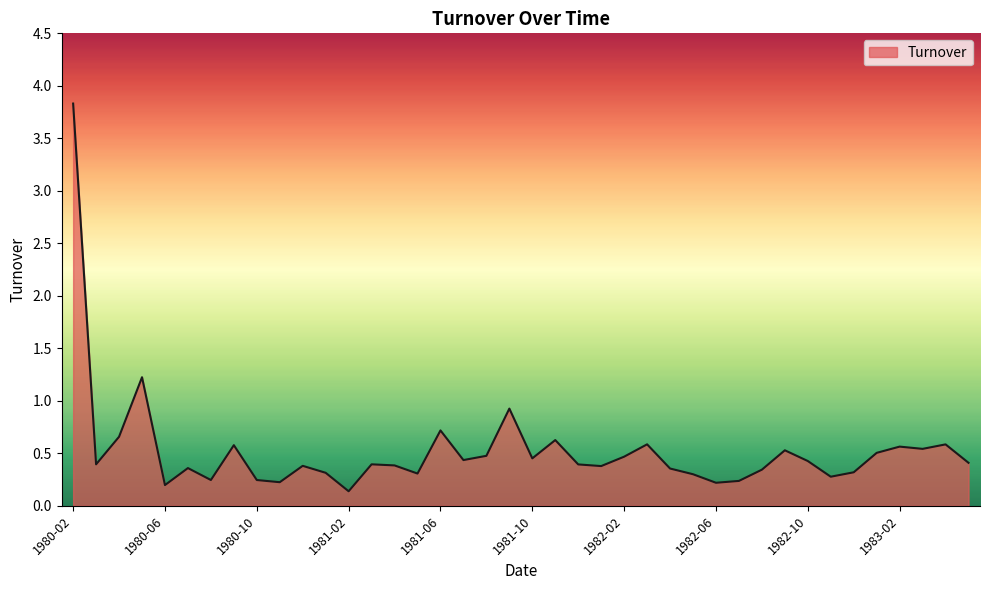

What is the difference between the maximum and minimum values?

3.7